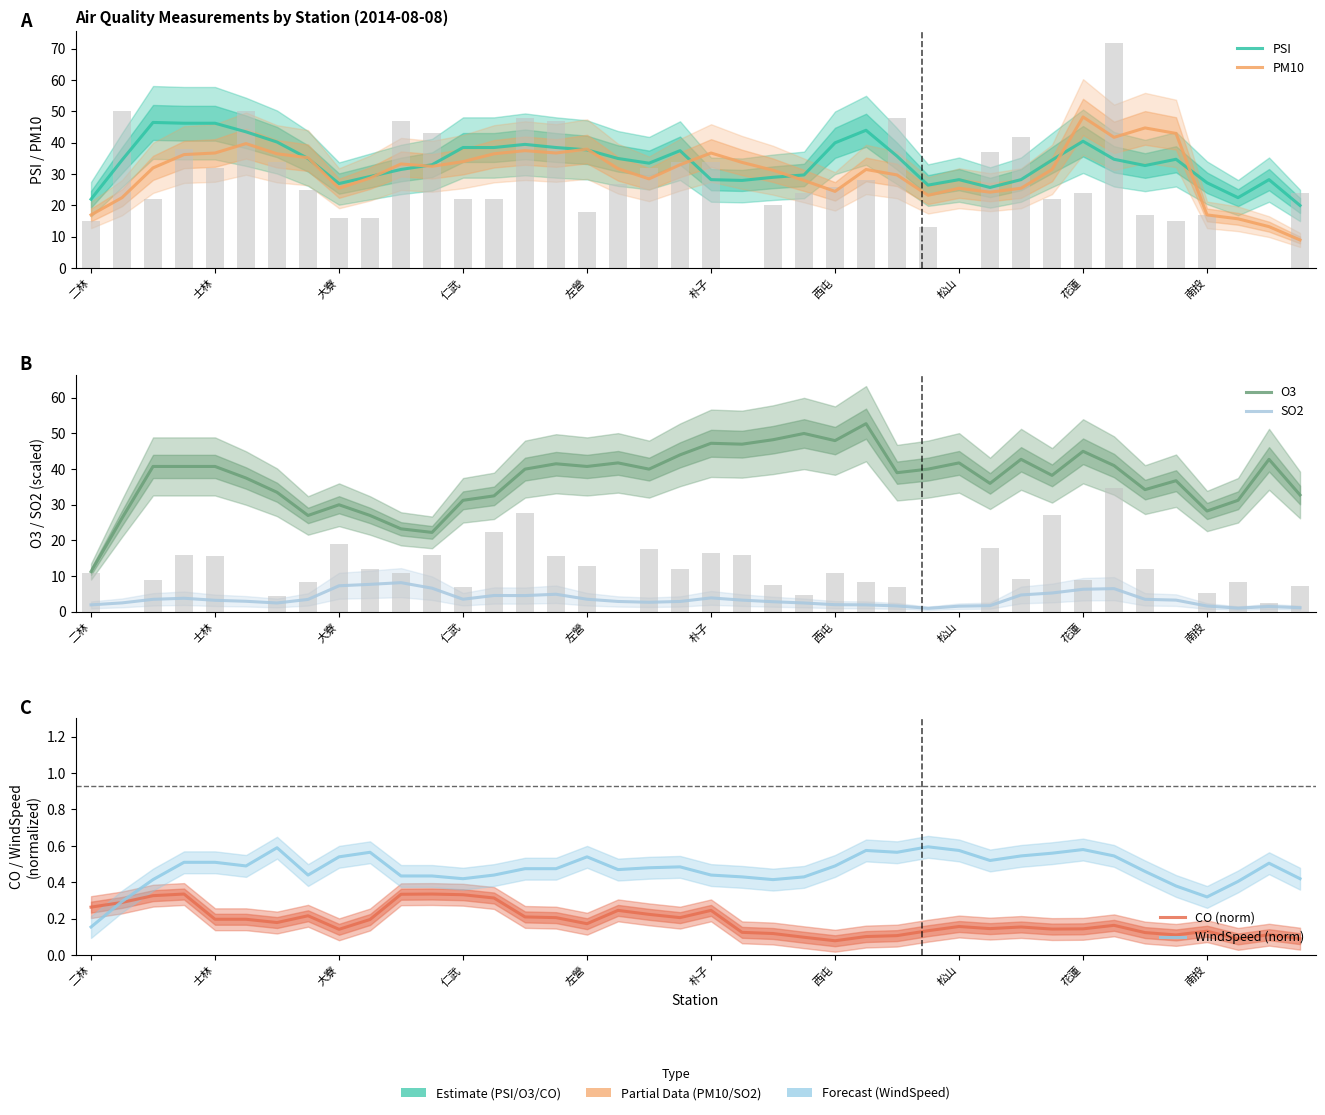

What is the sum of the CO (norm) values at 18 and 24?

0.3